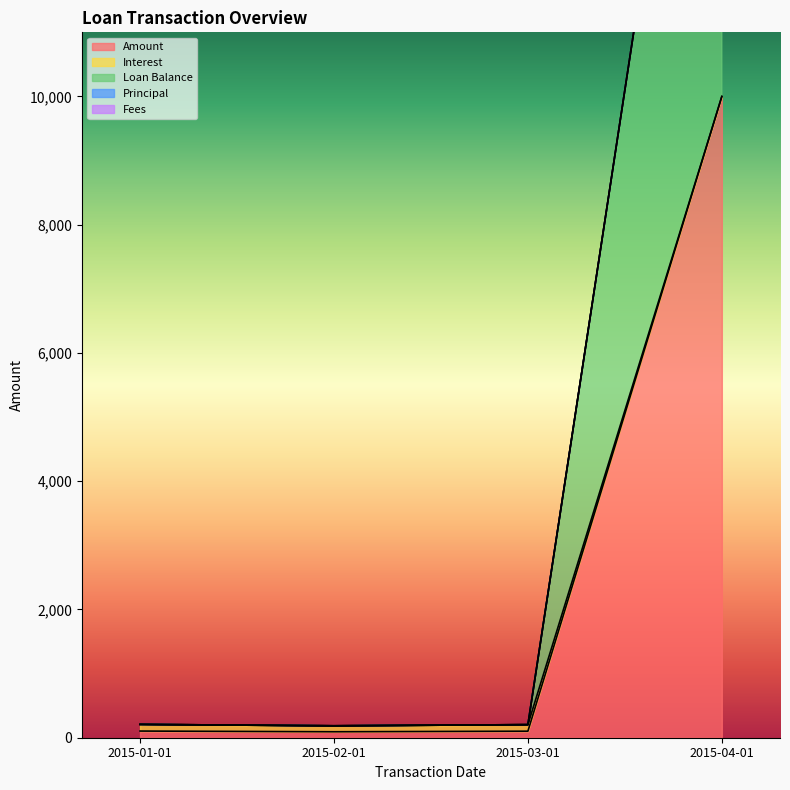

What is the maximum value for Loan Balance?

20000.0